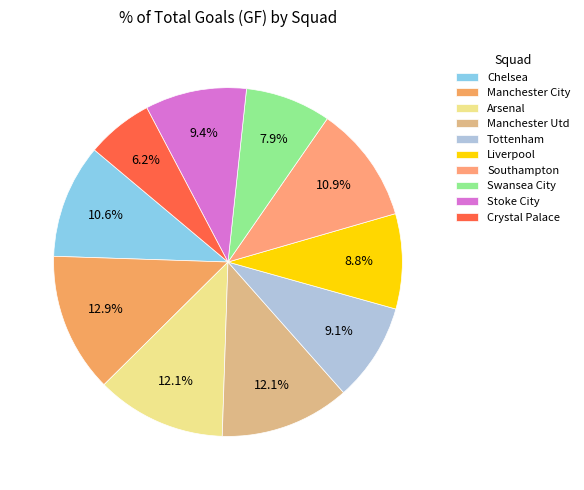

Which category has the biggest portion of the pie?

Manchester City